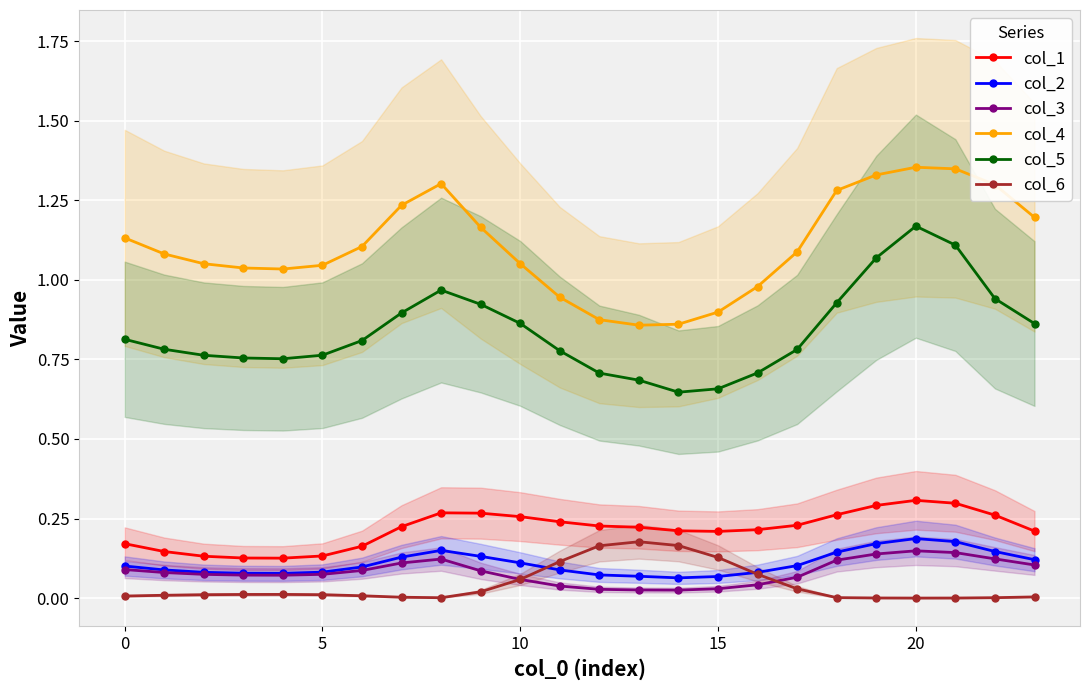

In col_1, how many points are lower than both neighbors (excluding endpoints)?

2